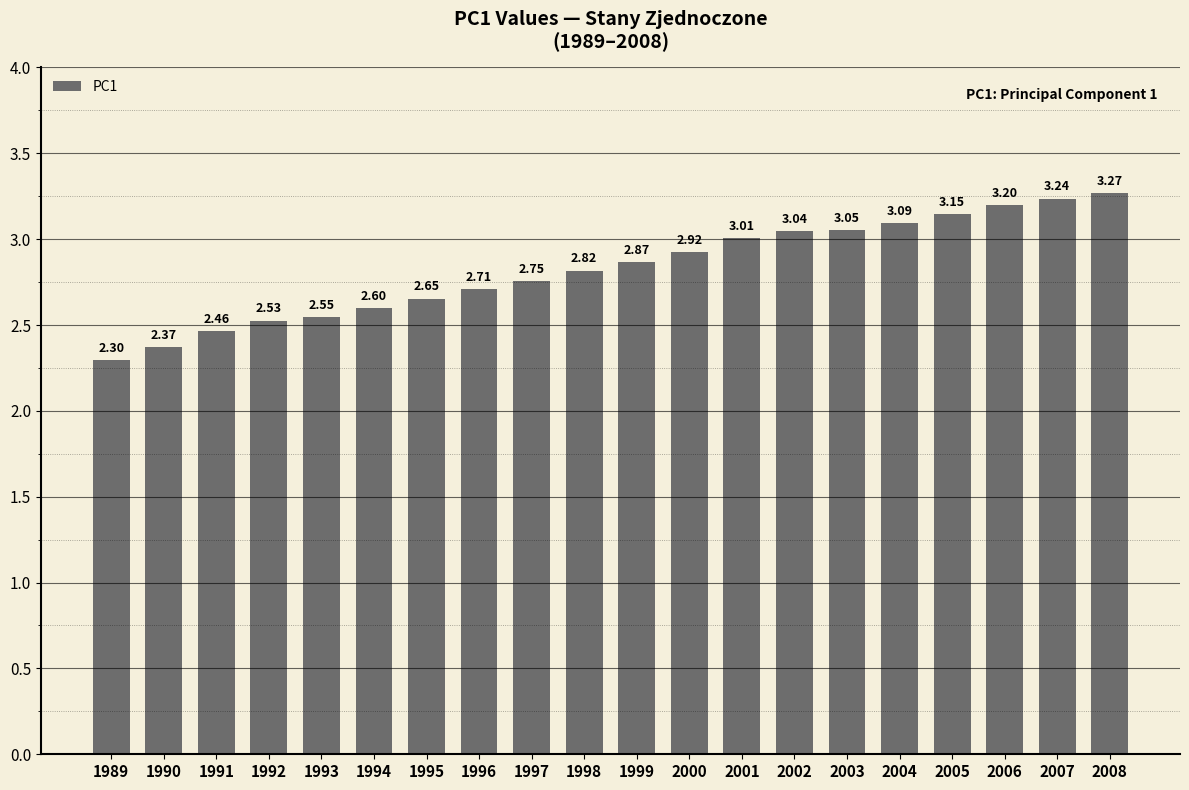

What is the change in value from 1994 to 2005?

+0.5